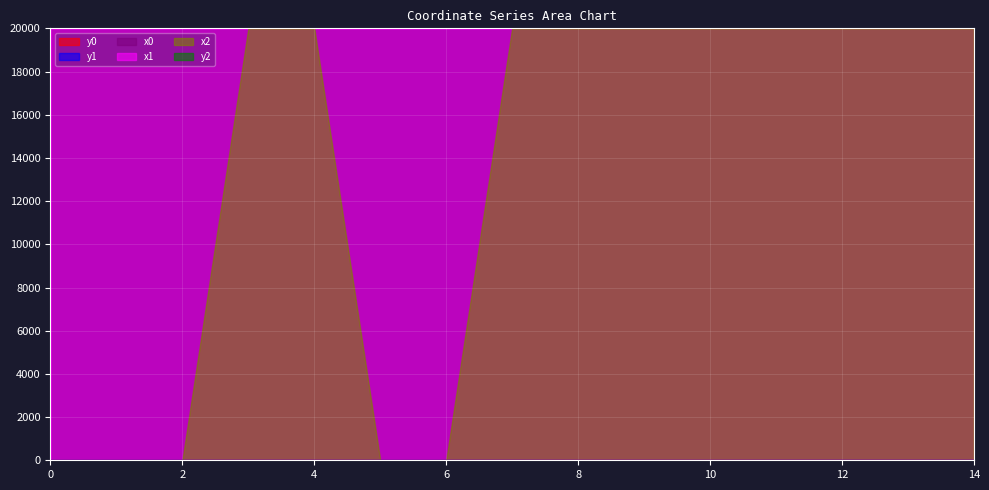

The y0 series shows 1.1 at 7. True or false?

True